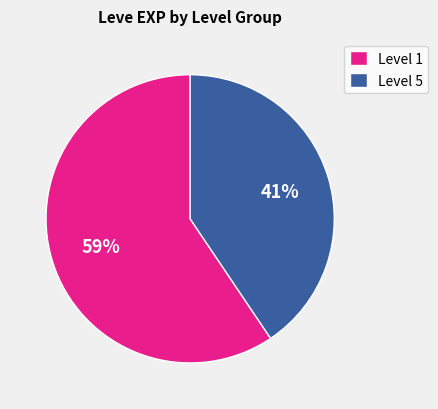

Combined, do Level 5 and Level 1 account for over 50%?

Yes